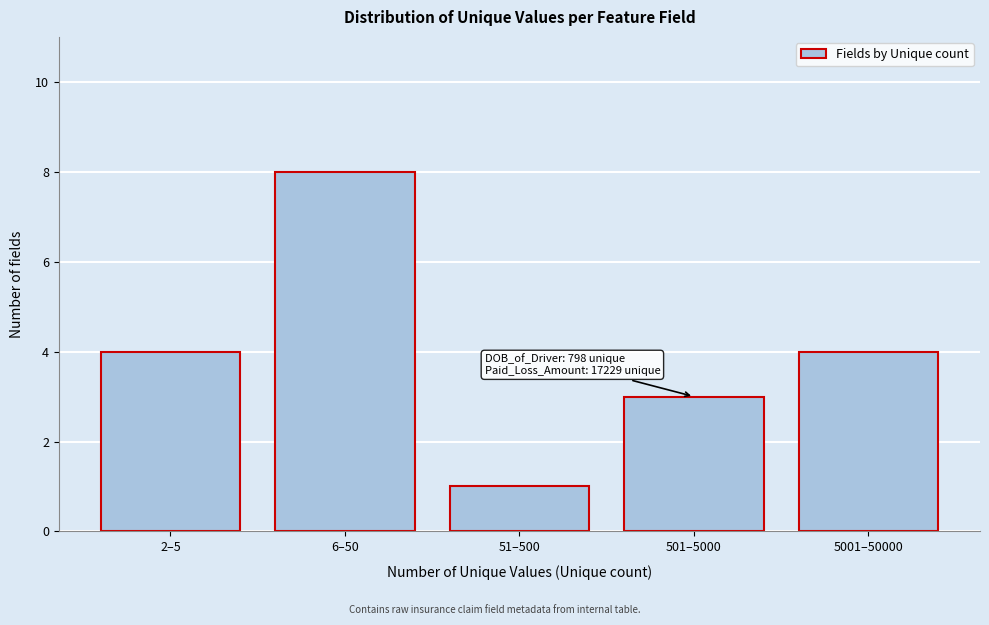

Reading right to left, extract all data points from this chart.

5001–50000=4	501–5000=3	51–500=1	6–50=8	2–5=4